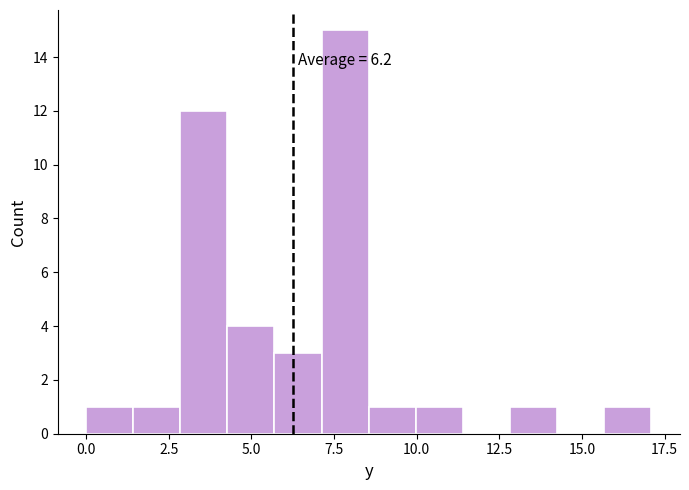

Around what value on the x-axis is the tallest bar? Give the approximate position of its centre, as read against the axis.

8.0